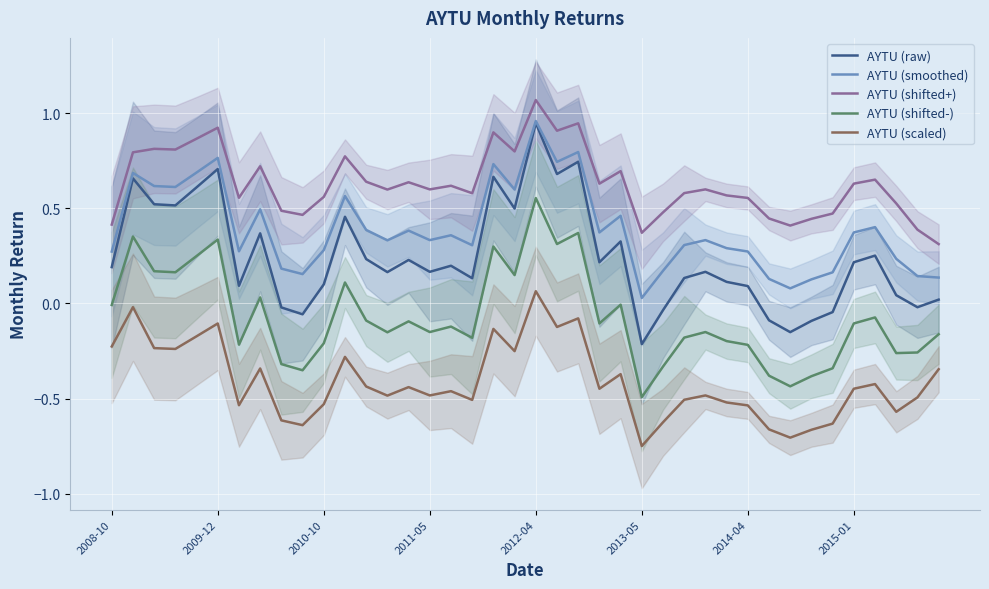

What is the value of the AYTU (scaled) point at the 29th from the left?

-0.5